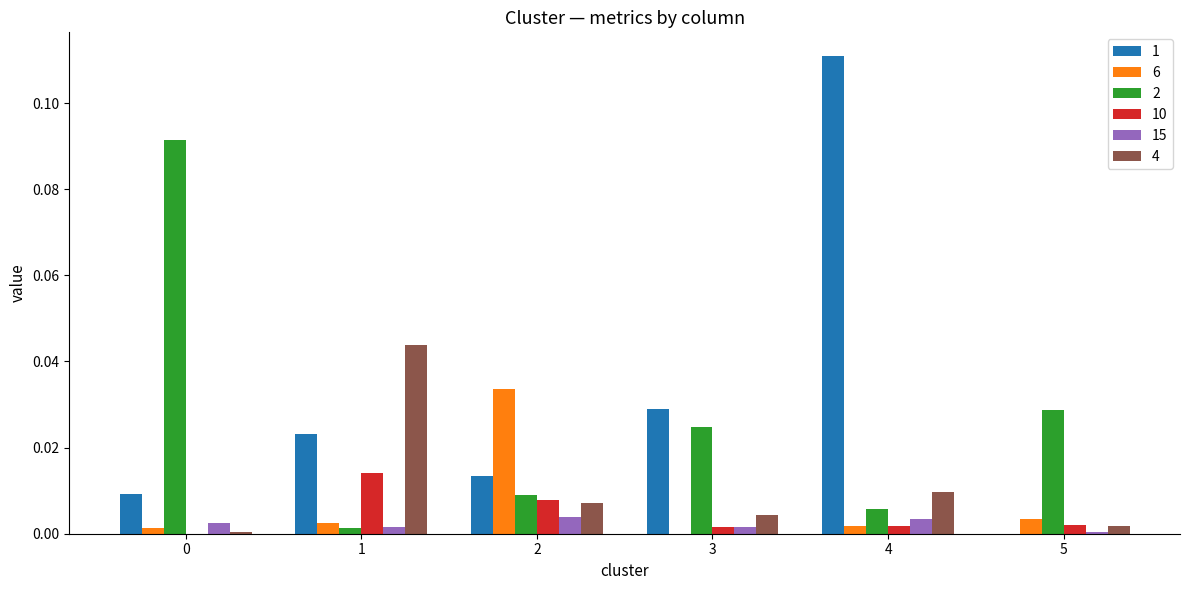

Does the chart contain stacked bars?

No